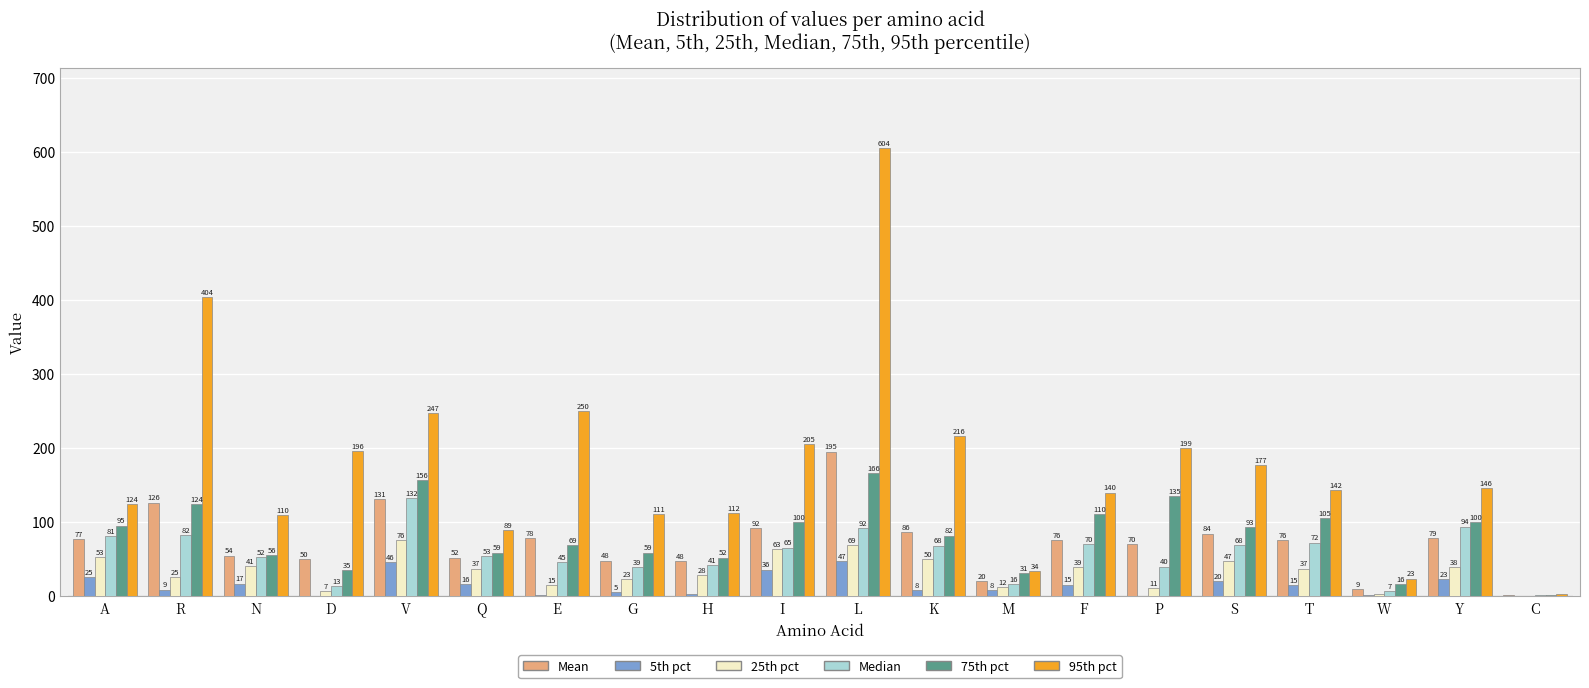

The value of 95th pct at A is 124.3. True or false?

True